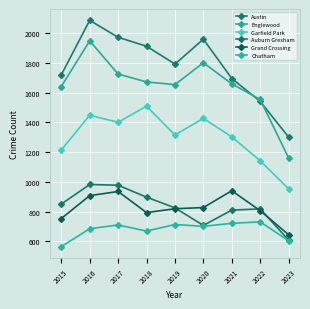

Which series has the largest total across all categories?

Austin